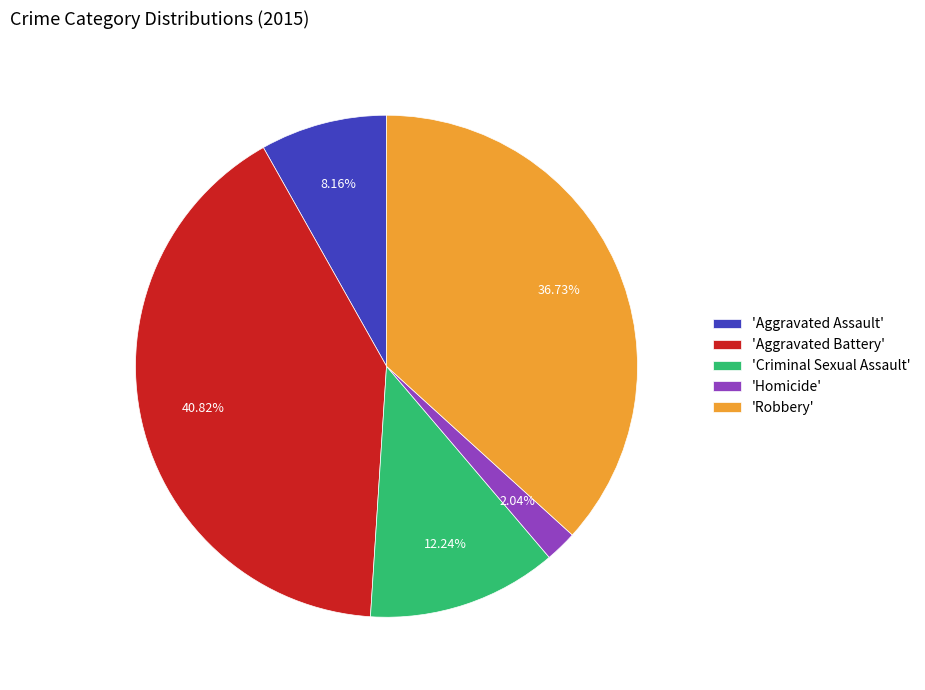

Does 'Aggravated Assault' account for over 50% of the chart?

No